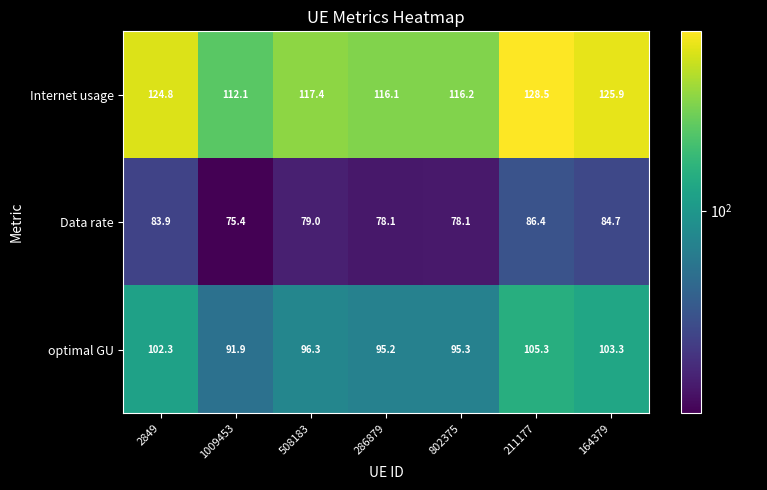

The Internet usage series shows 208.8 at 211177. True or false?

False